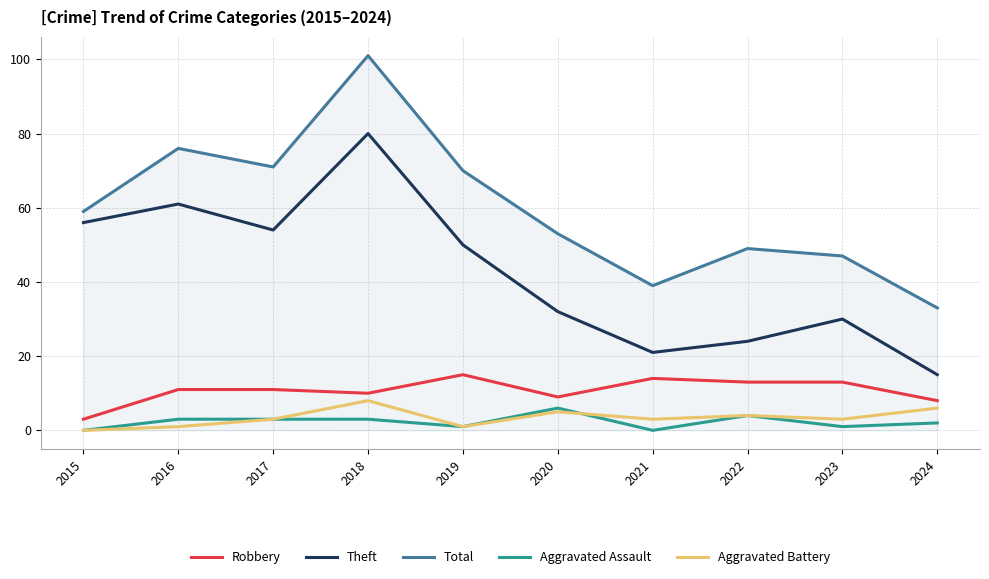

In Aggravated Battery, how many points are lower than both neighbors (excluding endpoints)?

3